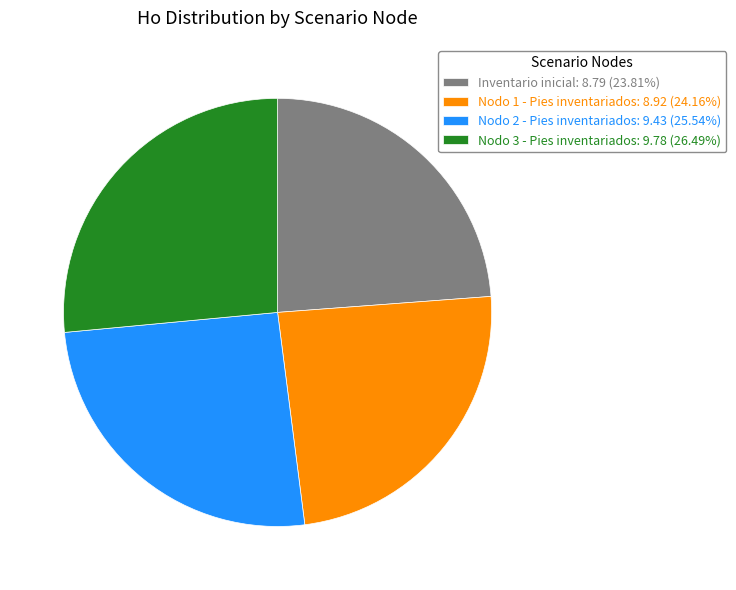

Is Nodo 1 - Pies inventariados: 8.92 (24.16%) the majority of the pie?

No